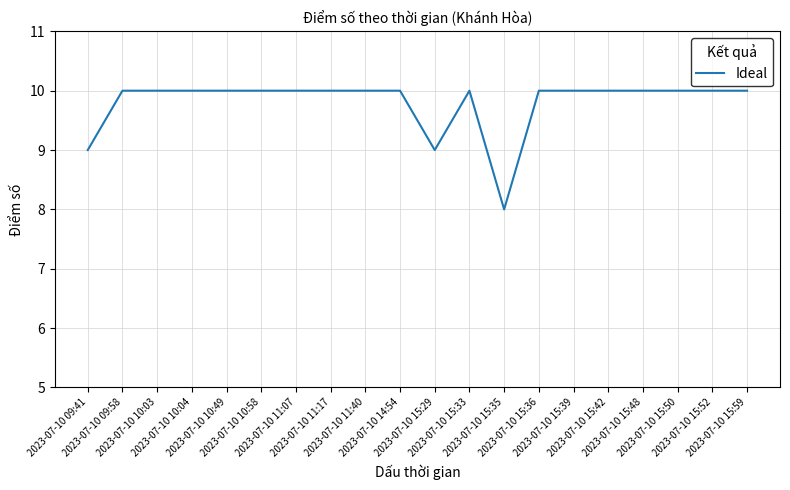

What is the maximum value shown in the chart?

10